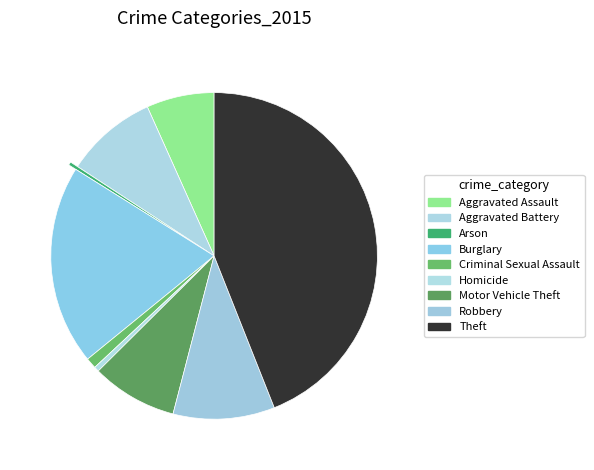

Does any single category account for the majority?

No